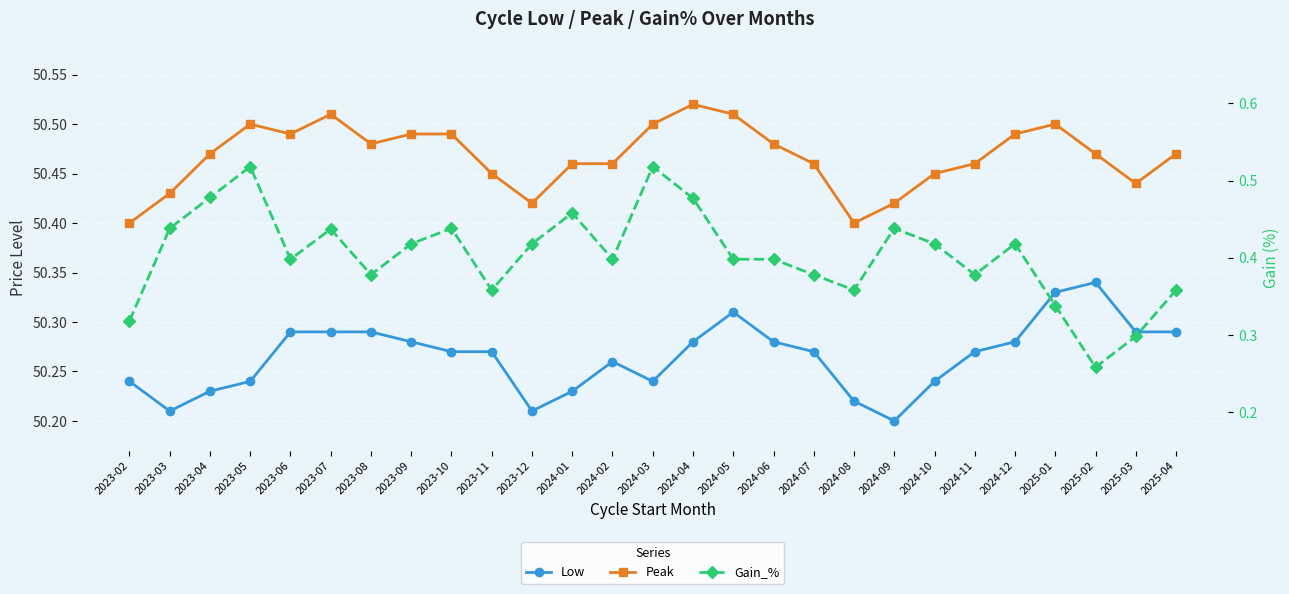

Reading right to left, transcribe all the data shown in this chart.

Low: 50.3	50.3	50.3	50.3	50.3	50.3	50.2	50.2	50.2	50.3	50.3	50.3	50.3	50.2	50.3	50.2	50.2	50.3	50.3	50.3	50.3	50.3	50.3	50.2	50.2	50.2	50.2
Peak: 50.5	50.4	50.5	50.5	50.5	50.5	50.5	50.4	50.4	50.5	50.5	50.5	50.5	50.5	50.5	50.5	50.4	50.5	50.5	50.5	50.5	50.5	50.5	50.5	50.5	50.4	50.4
Gain_%: 0.4	0.3	0.3	0.3	0.4	0.4	0.4	0.4	0.4	0.4	0.4	0.4	0.5	0.5	0.4	0.5	0.4	0.4	0.4	0.4	0.4	0.4	0.4	0.5	0.5	0.4	0.3